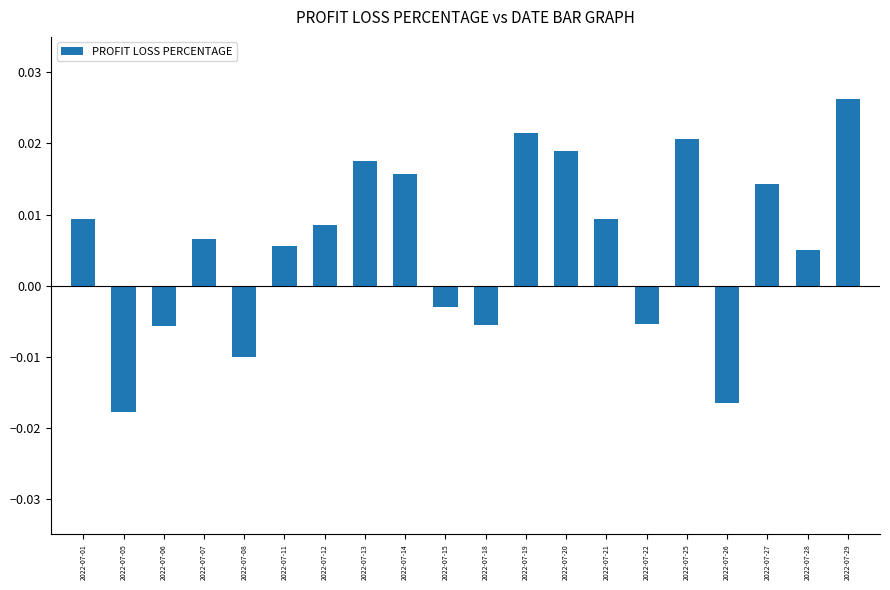

Count the number of values greater than 0.

13